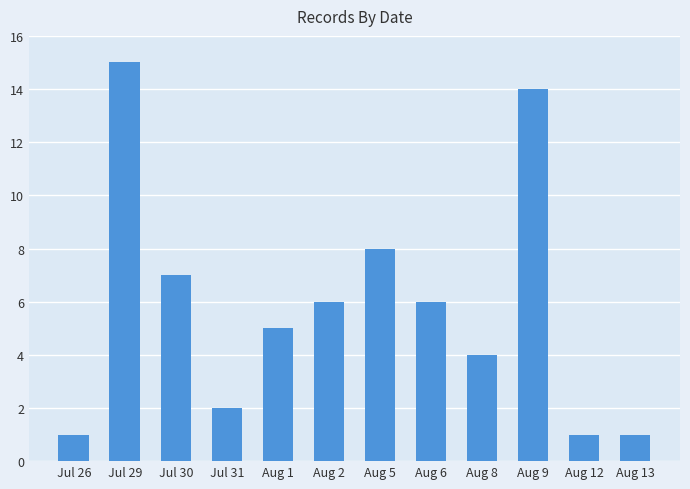

The value at Aug 8 is 5. True or false?

False